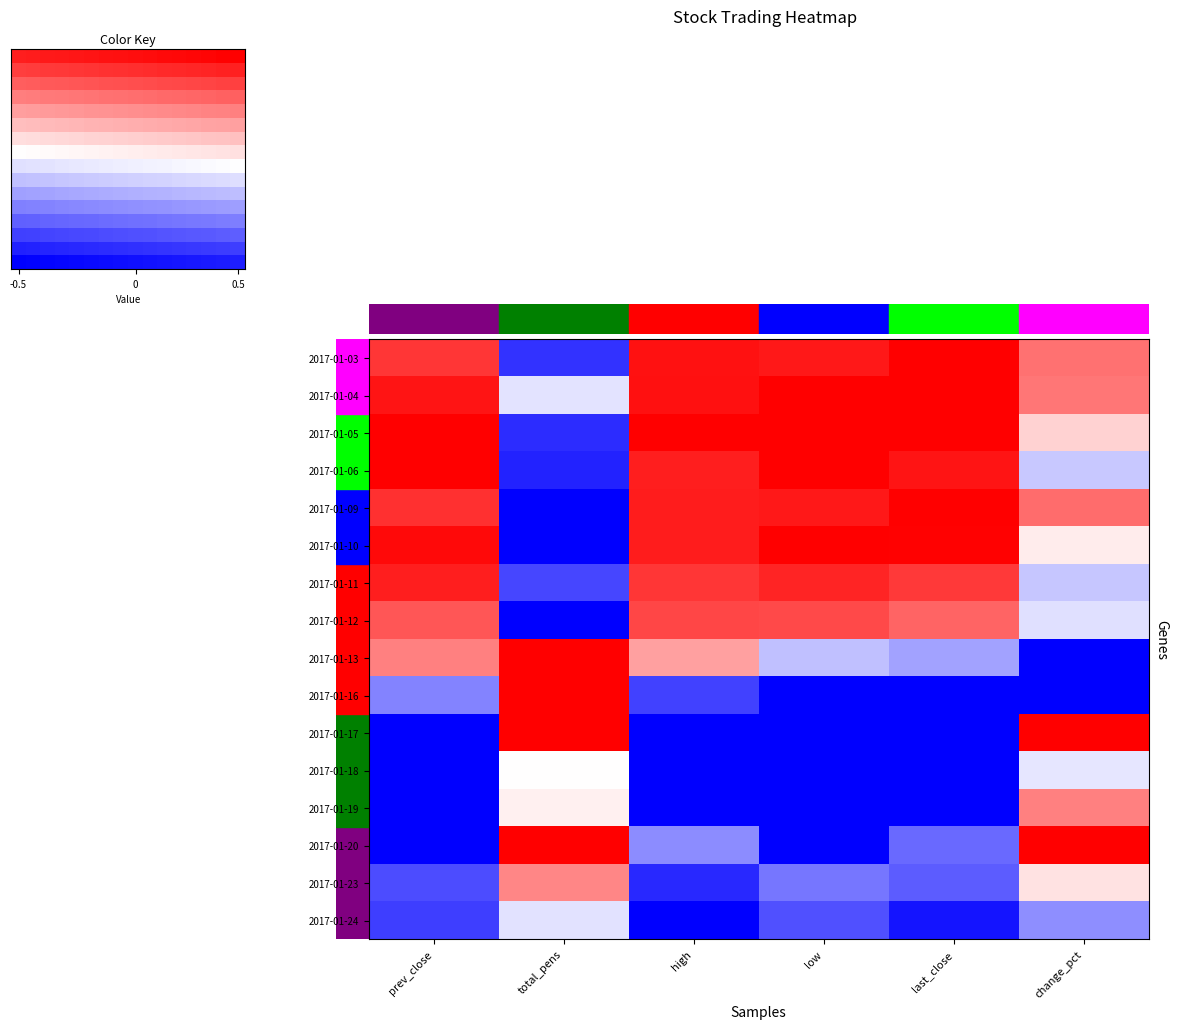

Is the value of 2017-01-04 at low greater than the value of 2017-01-10 at change_pct?

Yes